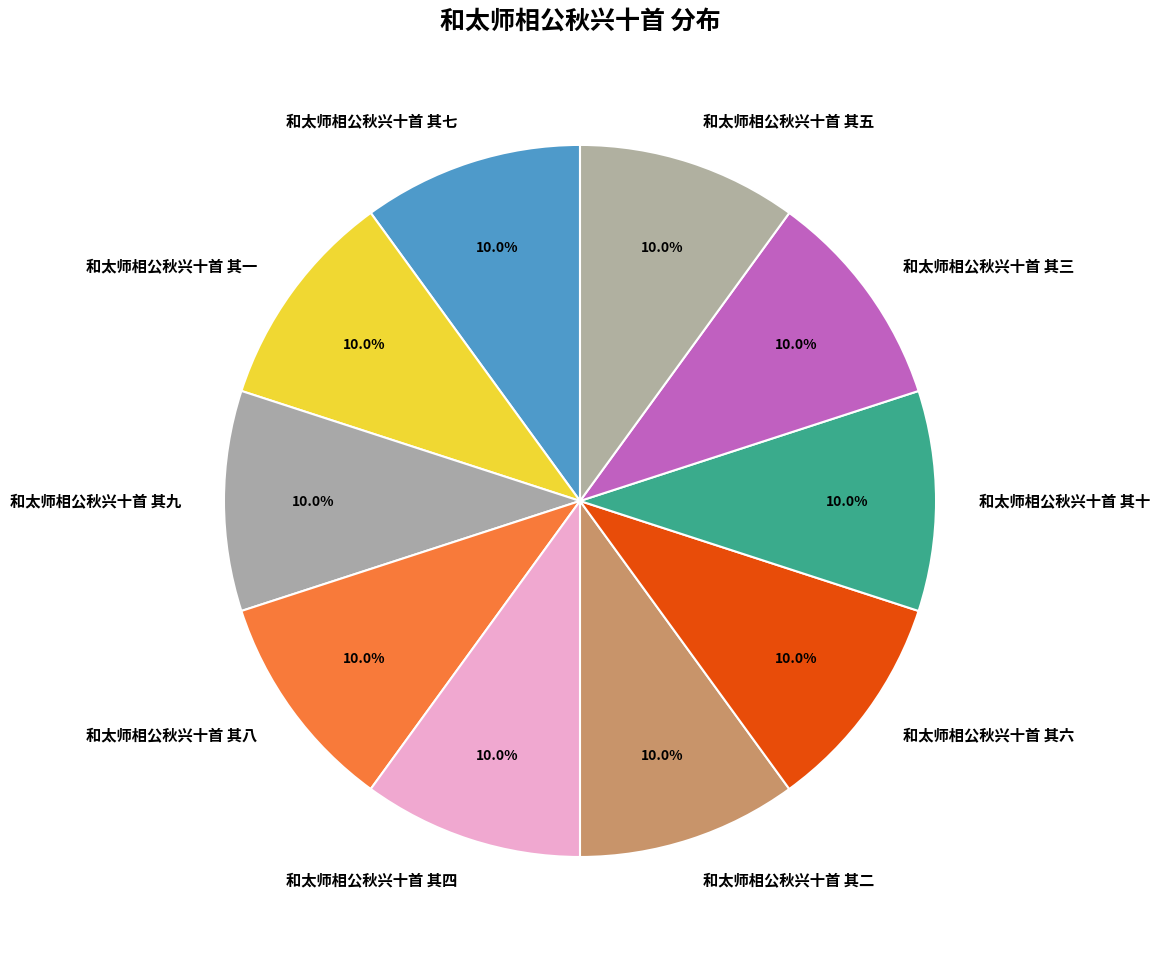

Is there a majority slice in this chart?

No